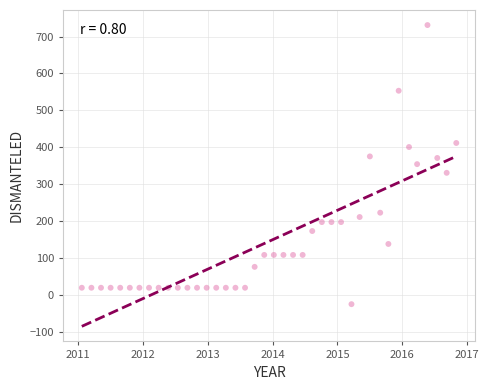

What is the range of X values (max minus min)?

5.8